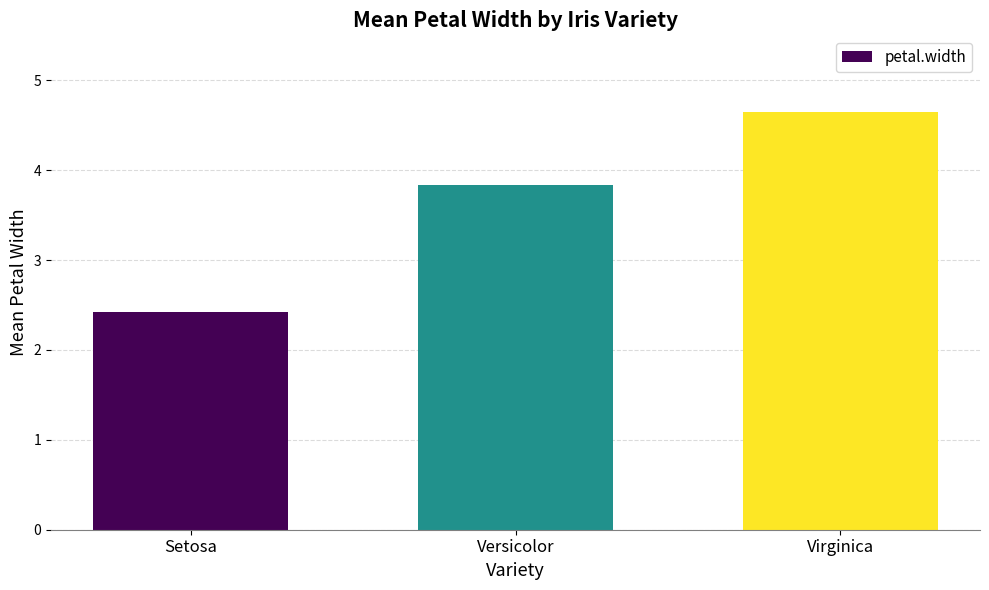

Rank the categories by value from highest to lowest.

Virginica, Versicolor, Setosa